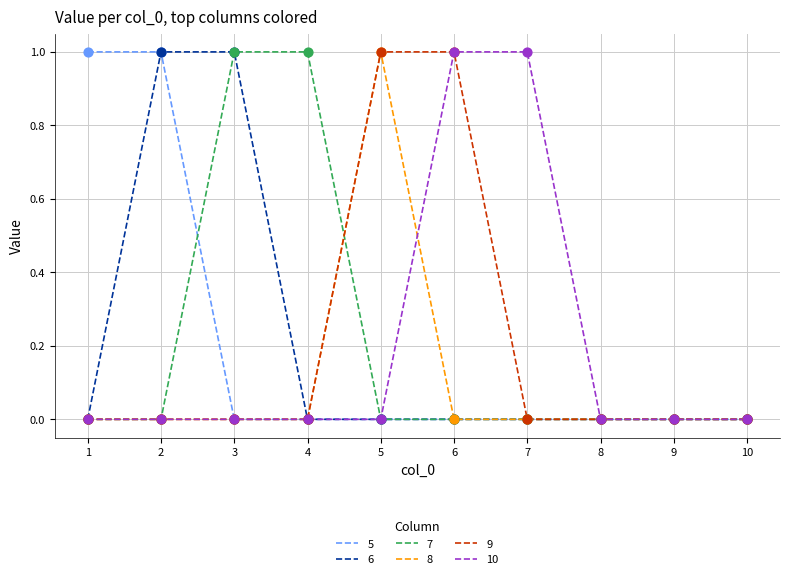

Between 4 and 9, which series saw the biggest shift?

7